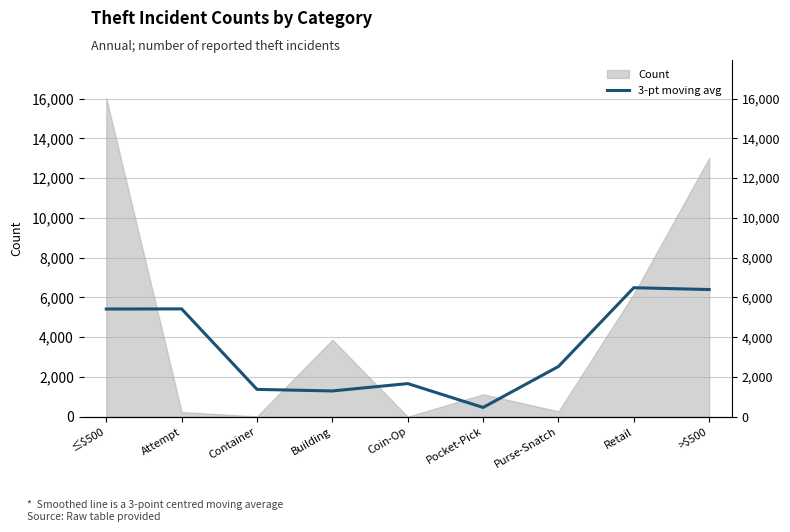

Which label corresponds to the smallest value in the chart?

Pocket-Pick